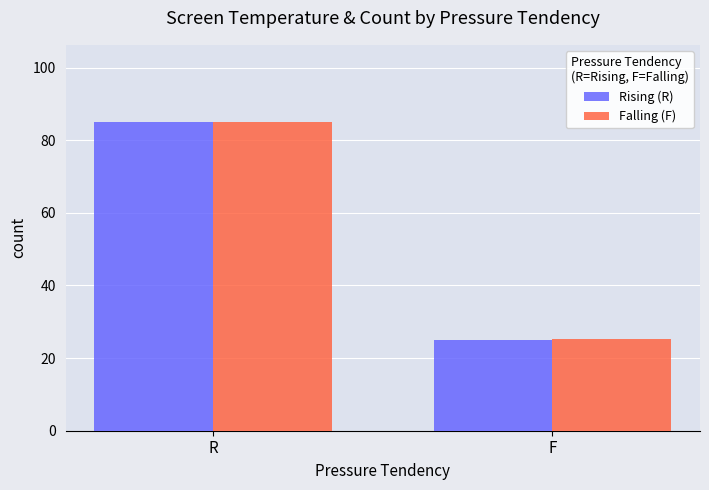

How many values in the Rising (R) series are below 85?

1